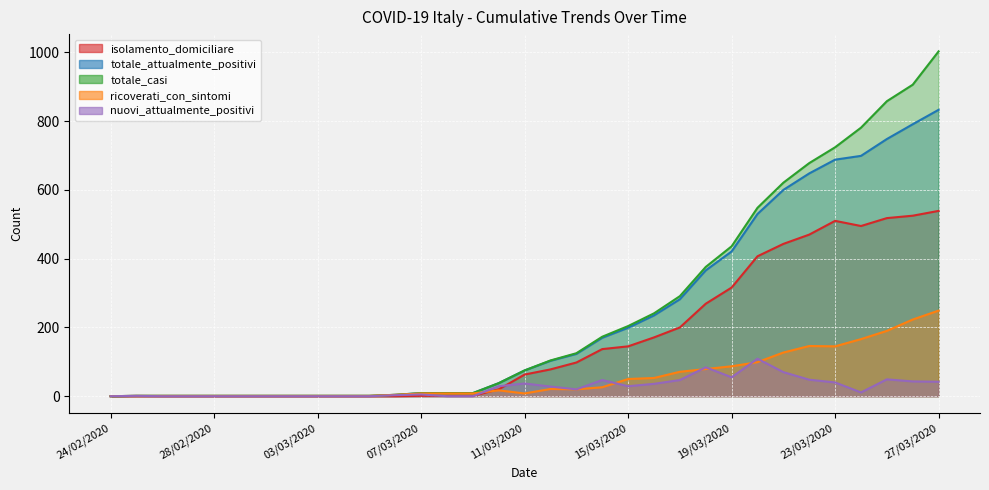

Does the chart display data point markers on the line(s)?

No